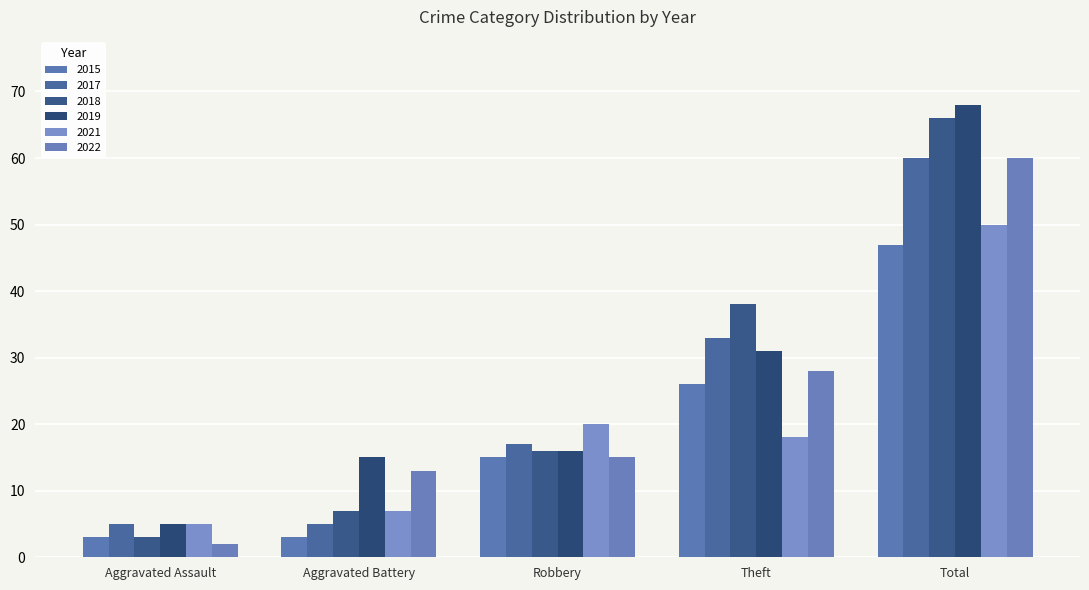

Between Aggravated Assault and Theft, which series saw the biggest shift?

2018